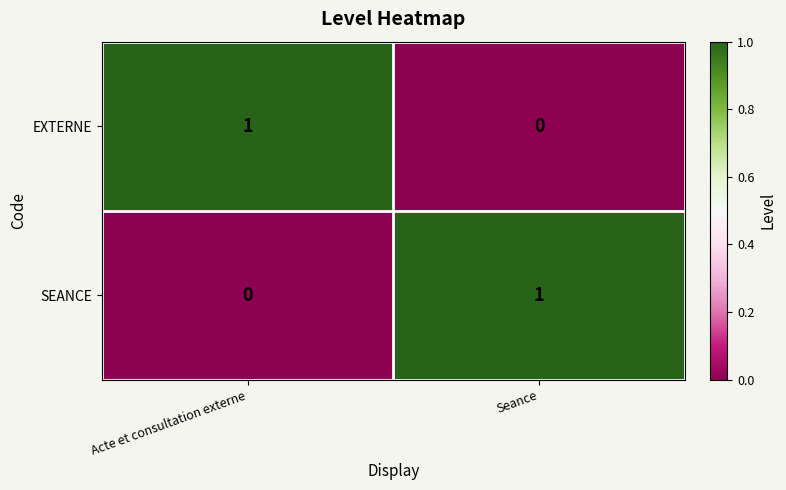

Which category has the highest value in the EXTERNE series?

Acte et consultation externe